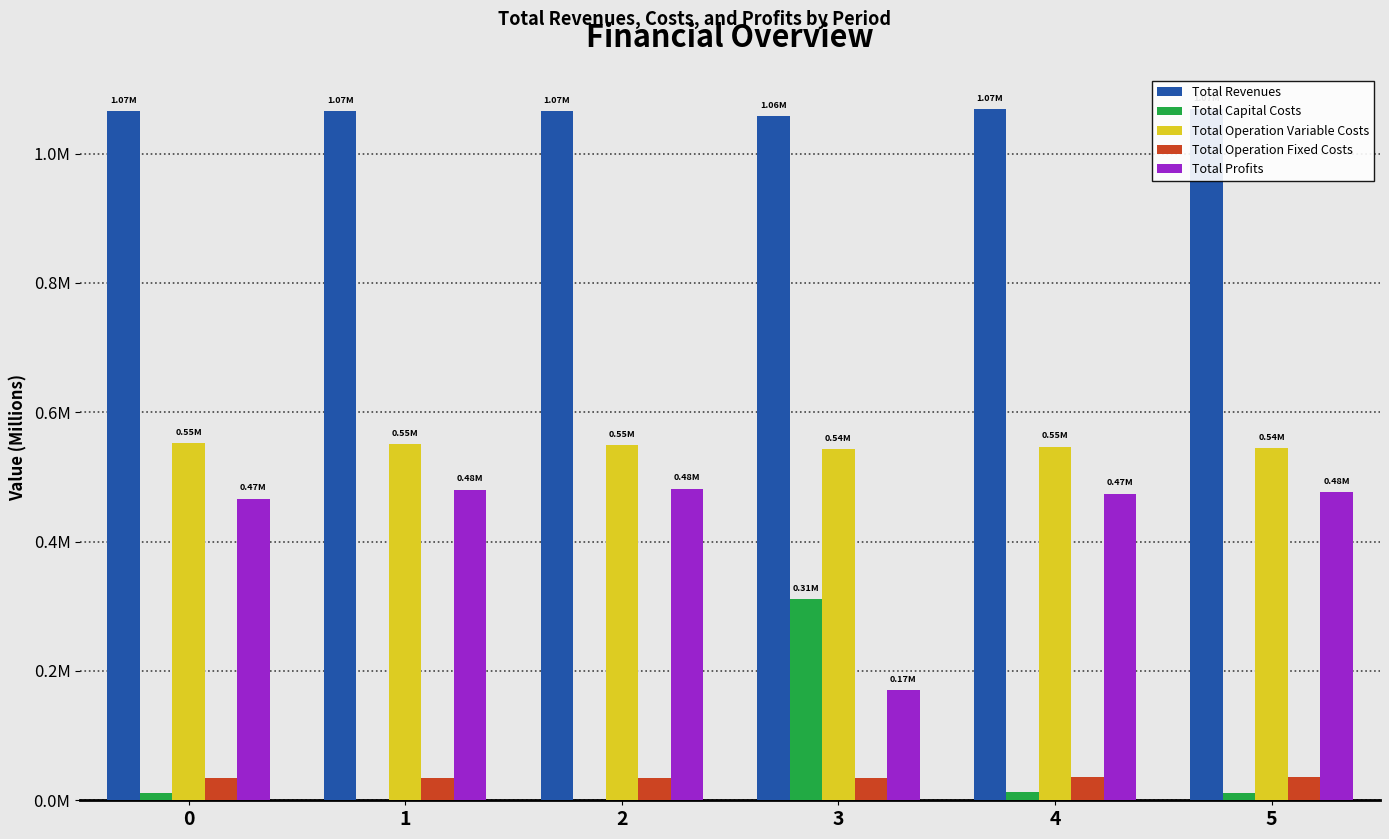

What is the value of the Total Profits bar at the 6th from the left?

0.5